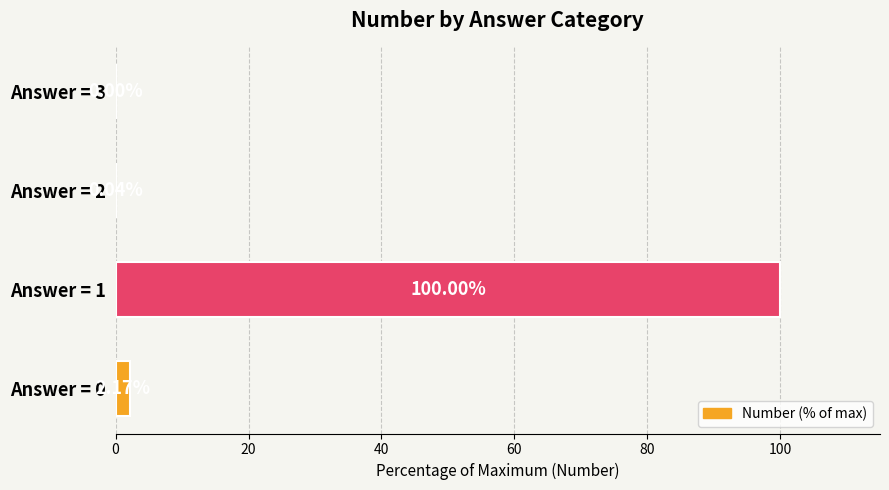

Count the number of data series in this chart.

1